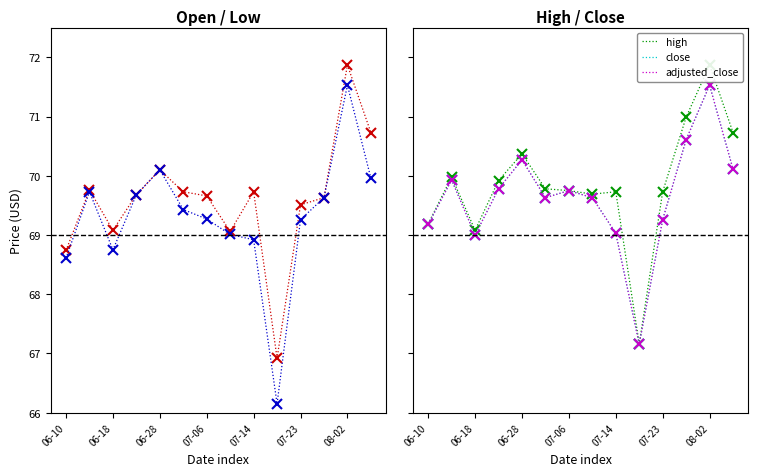

How many interior local peaks does the close series have?

4